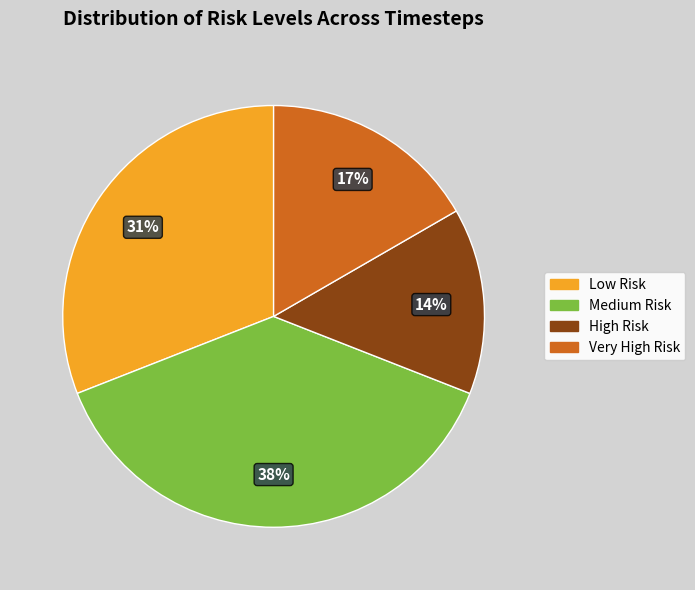

Is there any slice that represents more than half of the pie?

No